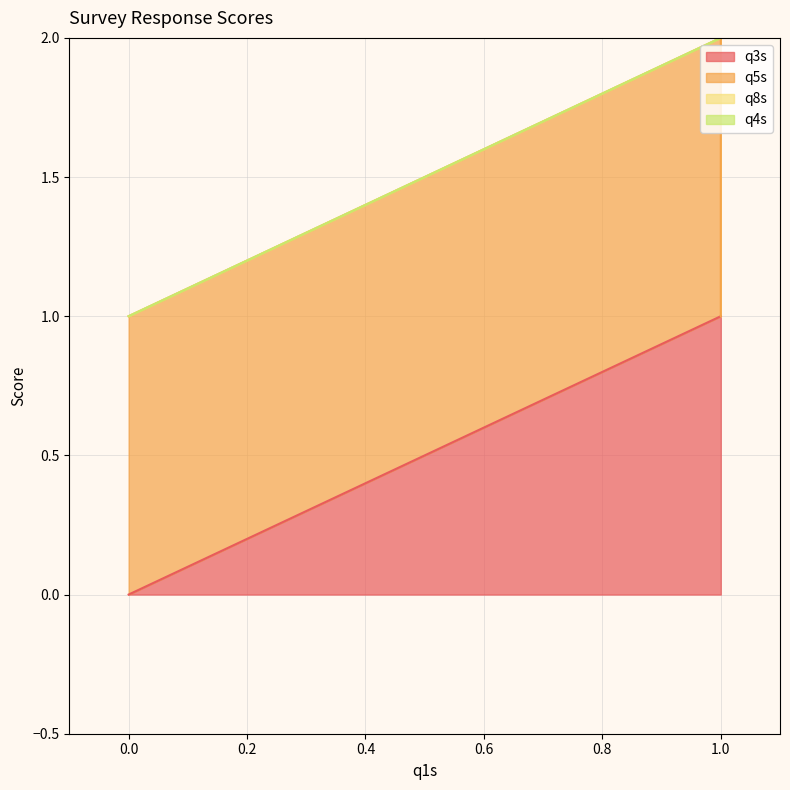

What are all the series names shown in the legend?

q3s, q5s, q8s, q4s